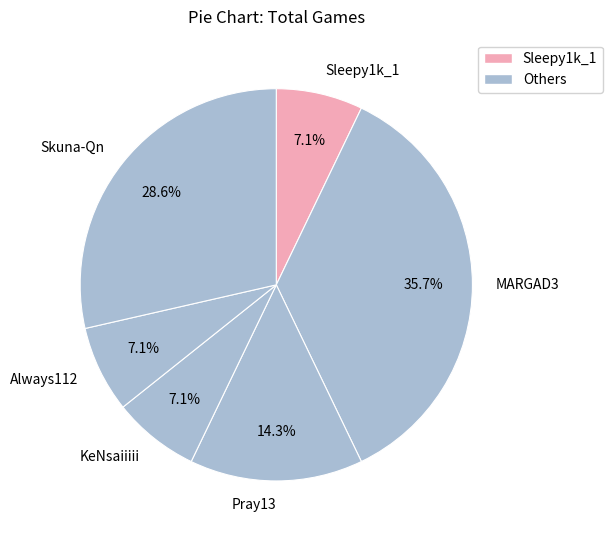

Count the number of slices in the pie.

6